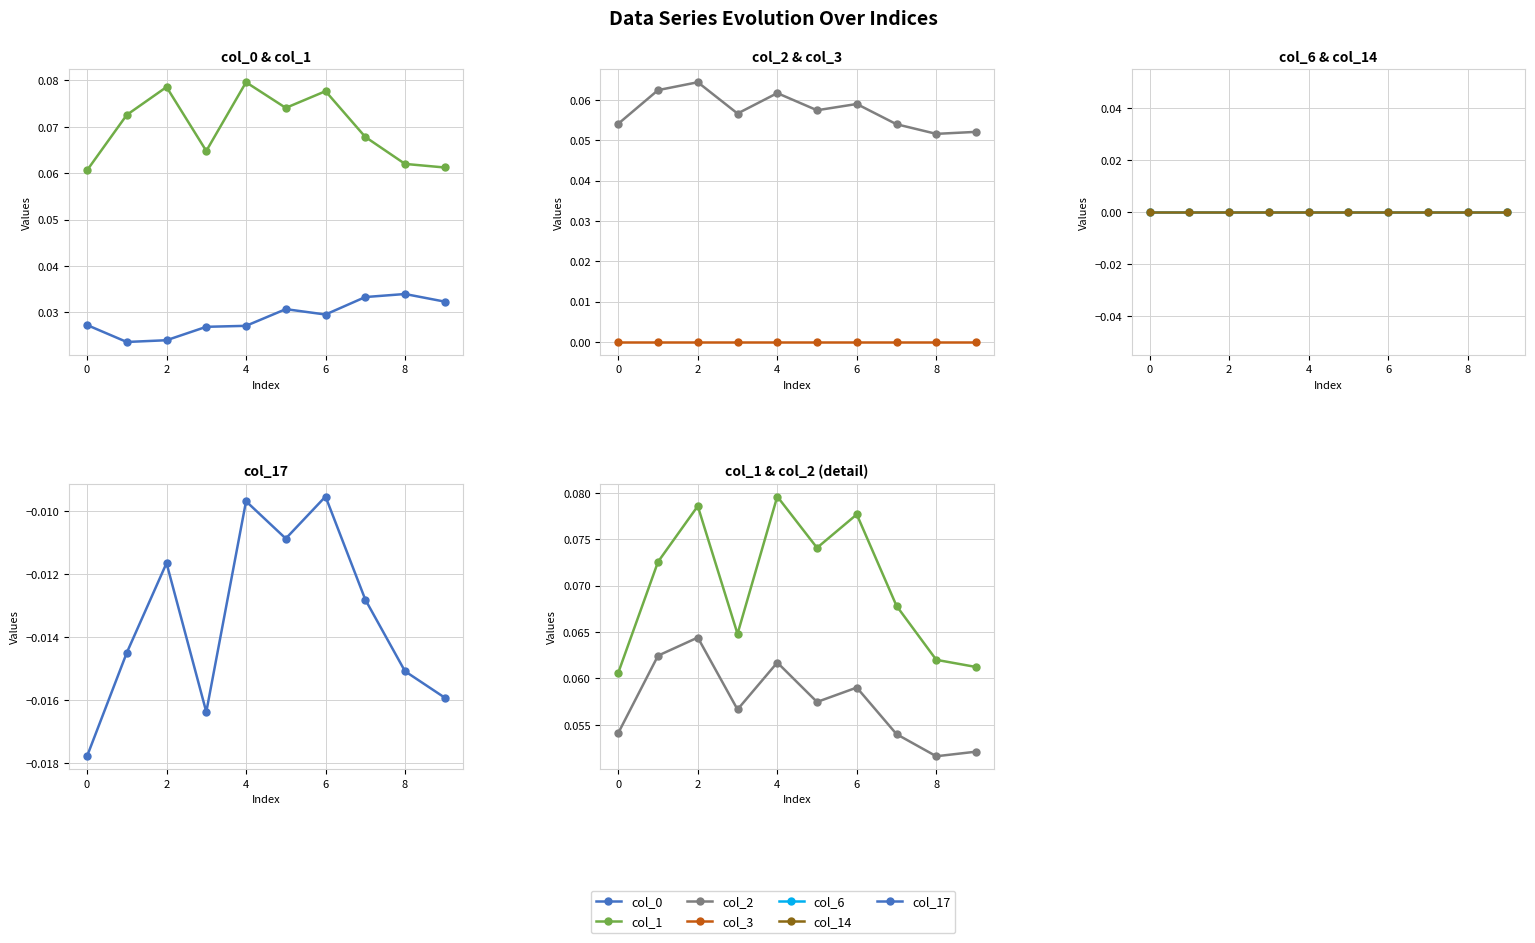

Is this an area chart (filled region under the line)?

No